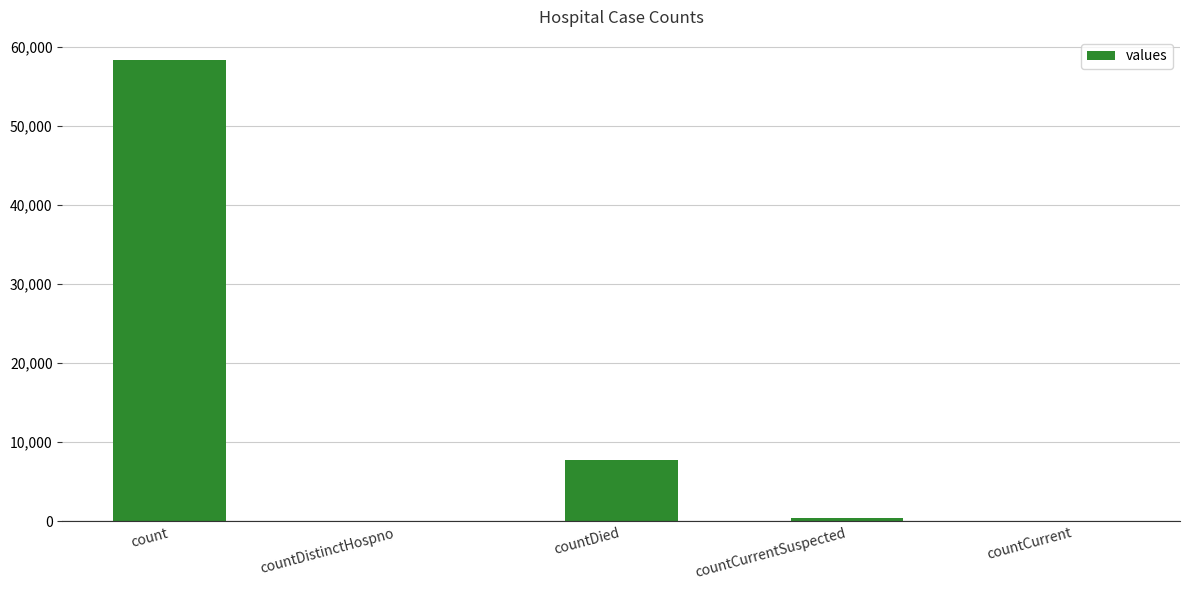

What is the maximum value shown in the chart?

58323